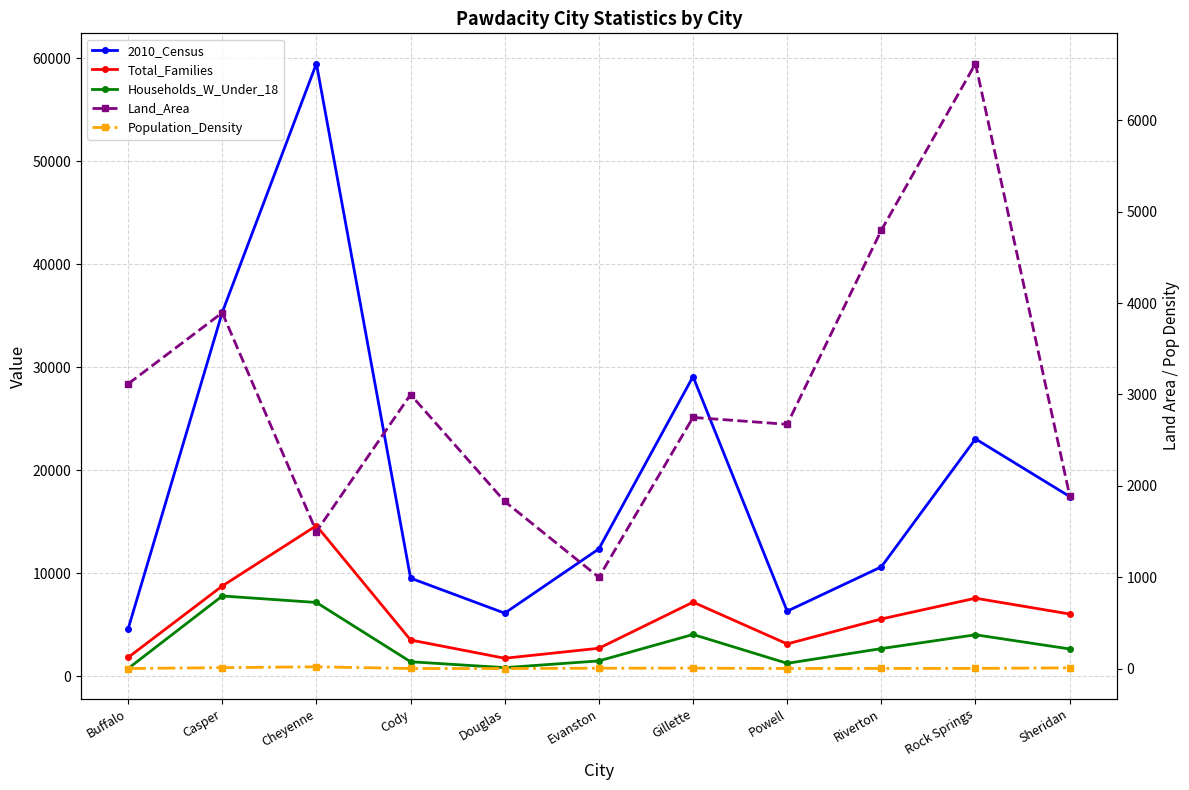

Where is the first local minimum for Land_Area?

Cheyenne